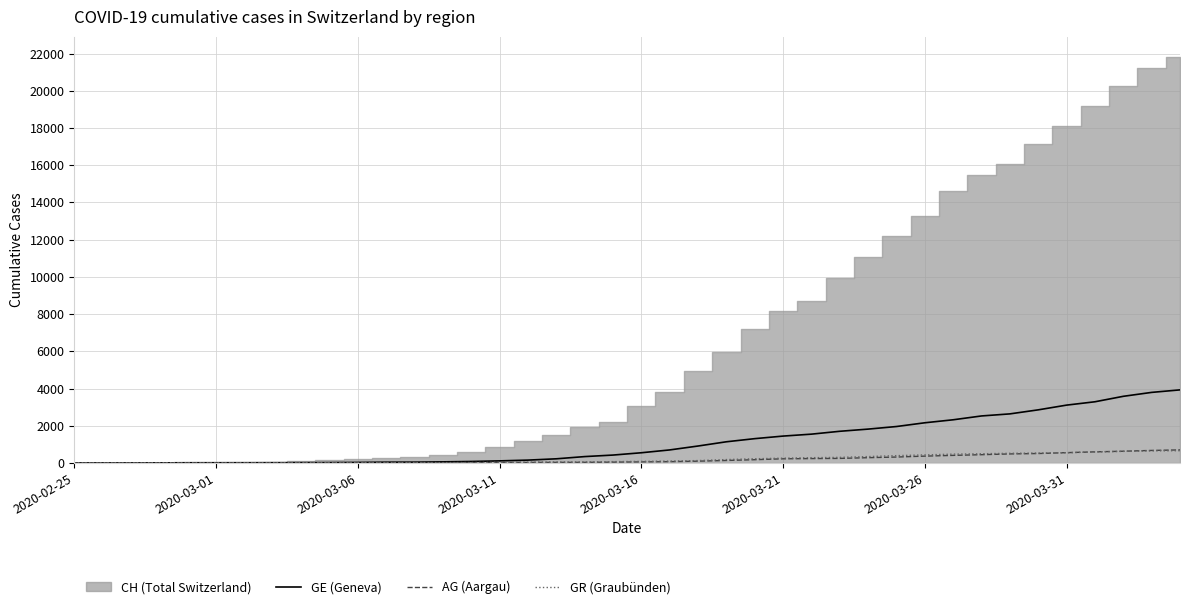

What is the maximum value for GR (Graubünden)?

657